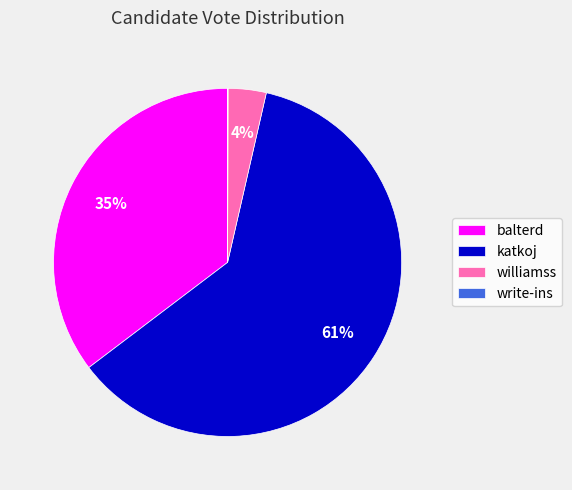

The katkoj slice represents 73% of the pie. True or false?

False